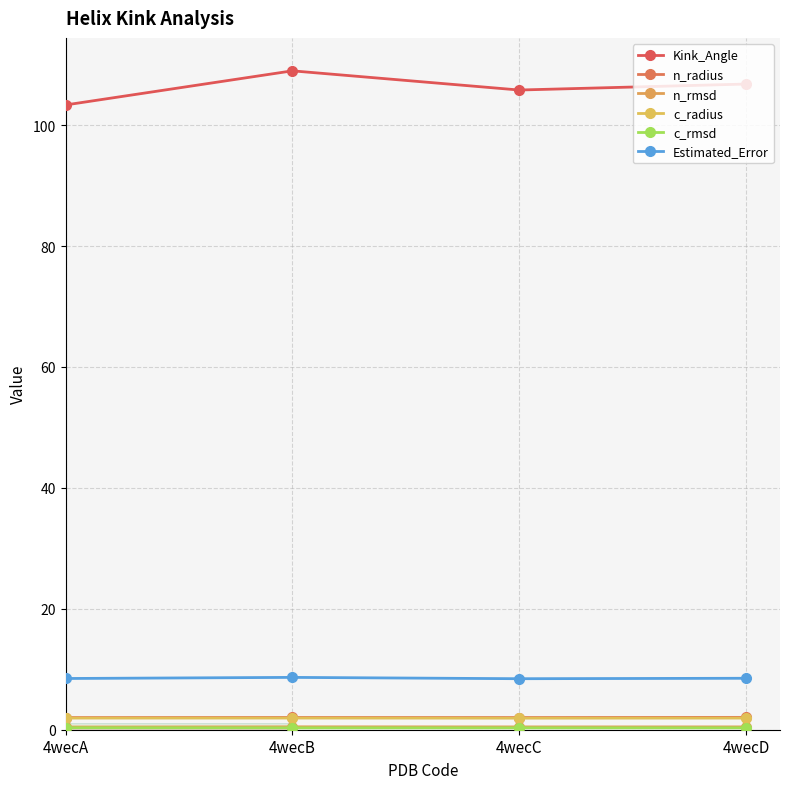

What is the difference between the highest and lowest values at 4wecD?

106.5